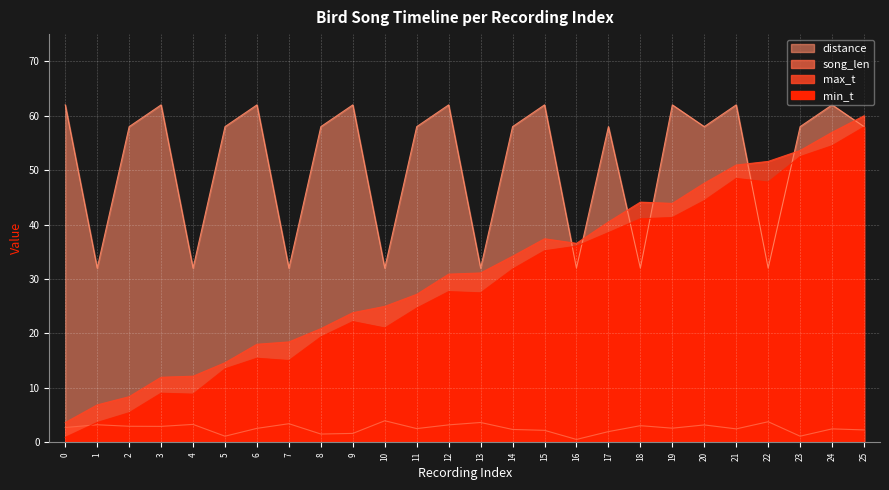

Where is the first local minimum for distance?

1